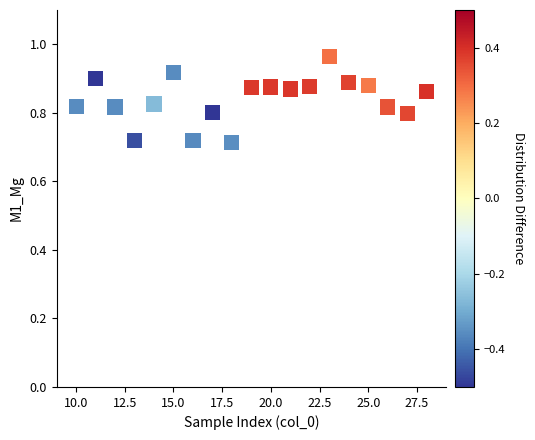

What is the range of X values (max minus min)?

18.0